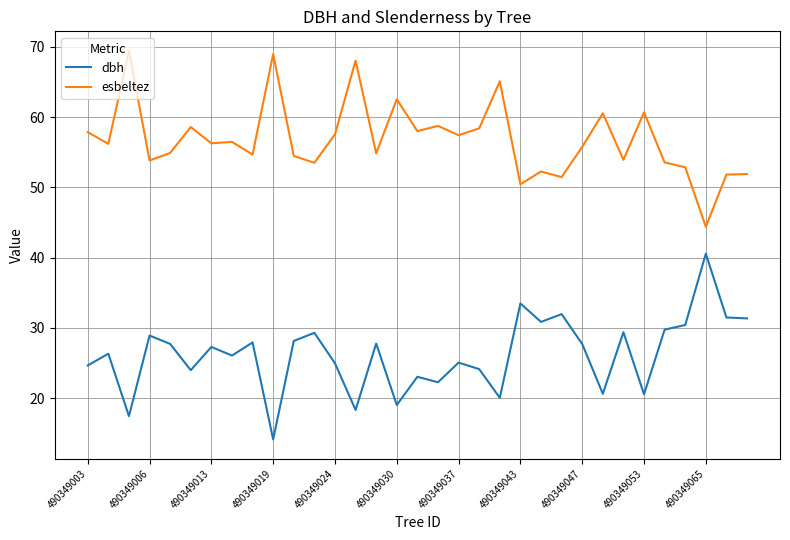

What is the highest value of the esbeltez series?

69.4